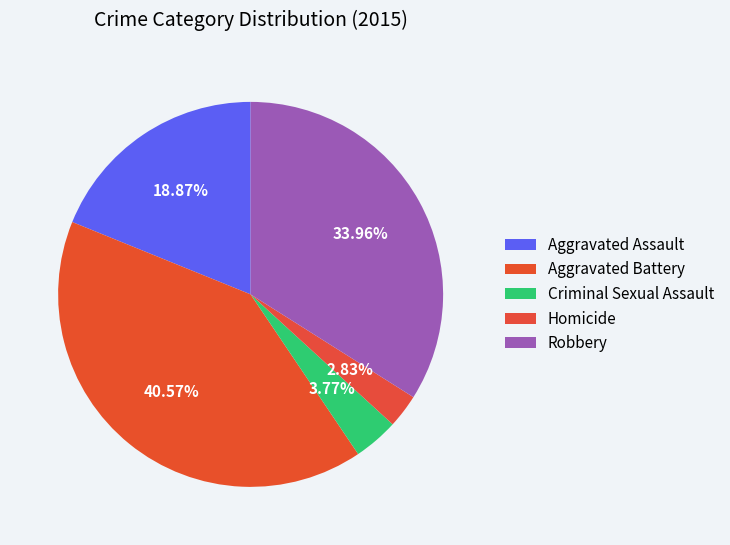

What percentage is NOT represented by Robbery?

66.0%